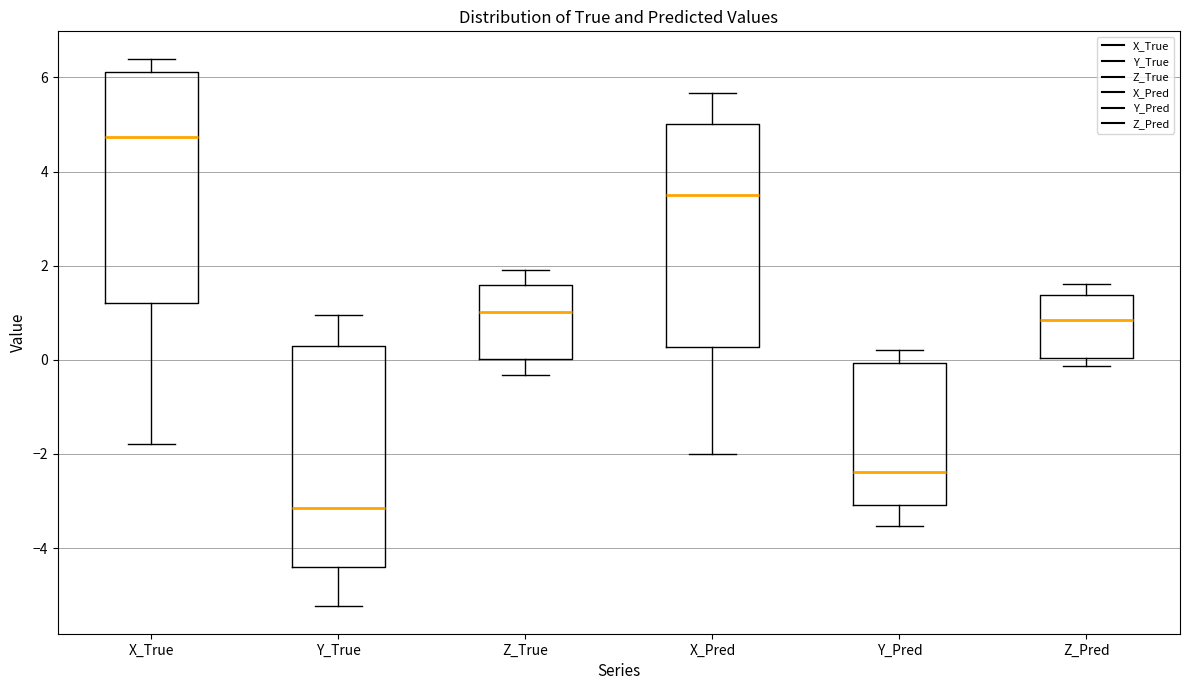

Which box's median line is the highest?

X_True